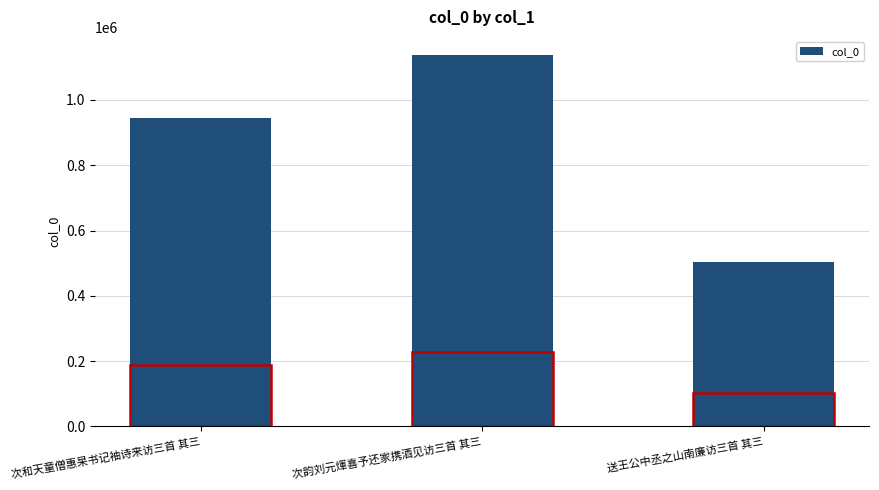

What is the minimum value shown in the chart?

505038